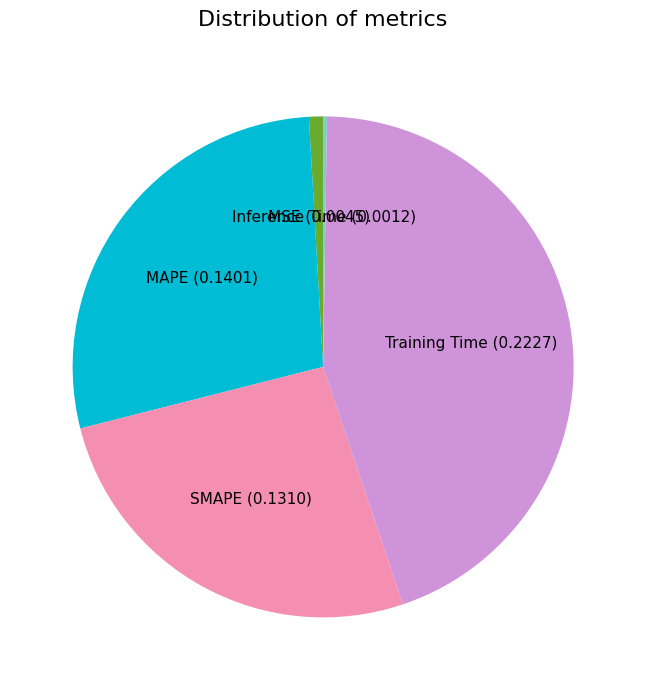

Is there a majority slice in this chart?

No